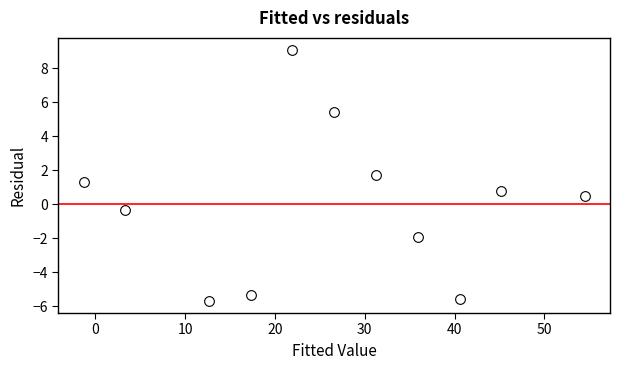

What is the average X value?

26.2